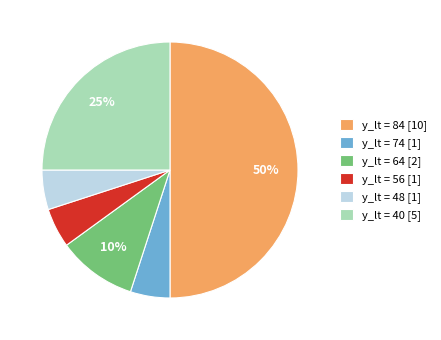

Which slice is the largest?

y_lt = 84 [10]